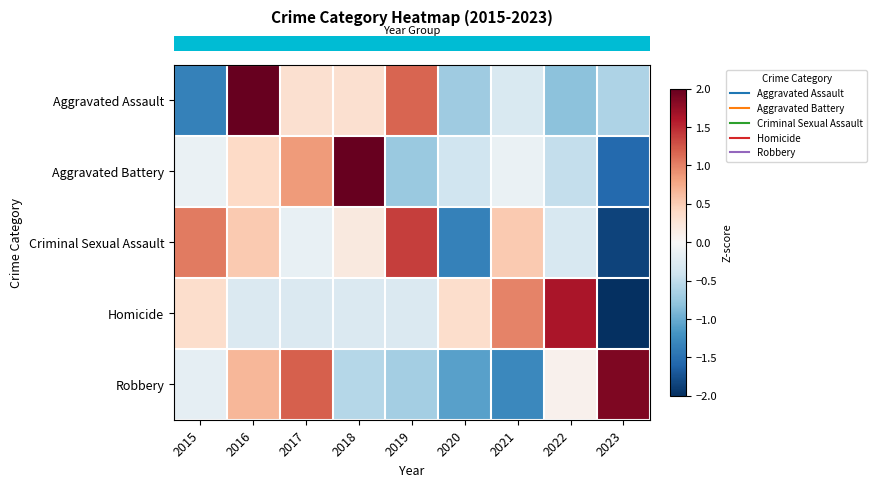

Reading left to right, list all the values displayed in this chart.

row_0: -1.3	2.0	0.3	0.3	1.2	-0.7	-0.3	-0.8	-0.6
row_1: -0.1	0.4	0.8	2.2	-0.7	-0.4	-0.1	-0.5	-1.5
row_2: 1.0	0.5	-0.2	0.2	1.4	-1.3	0.5	-0.3	-1.9
row_3: 0.4	-0.3	-0.3	-0.3	-0.3	0.4	1.0	1.6	-2.2
row_4: -0.2	0.7	1.2	-0.6	-0.7	-1.1	-1.3	0.1	1.9